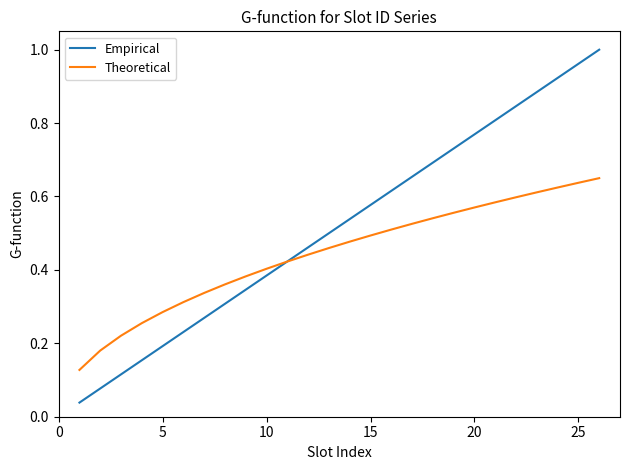

Which series ends up on top after the final intersection of Empirical and Theoretical?

Empirical